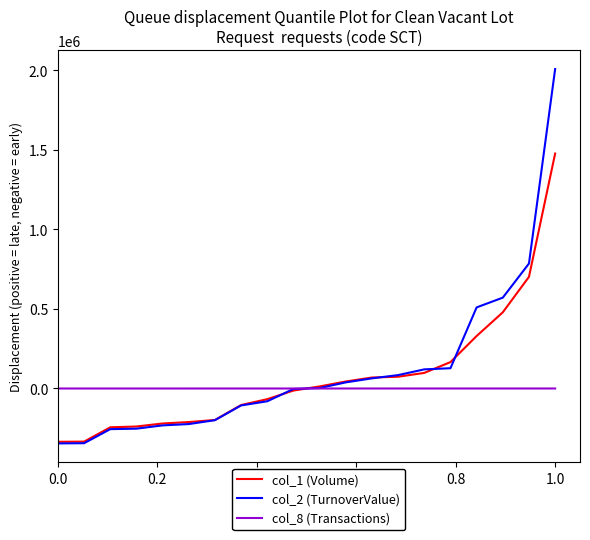

Rank the series by their maximum value, from lowest to highest.

col_8 (Transactions), col_1 (Volume), col_2 (TurnoverValue)